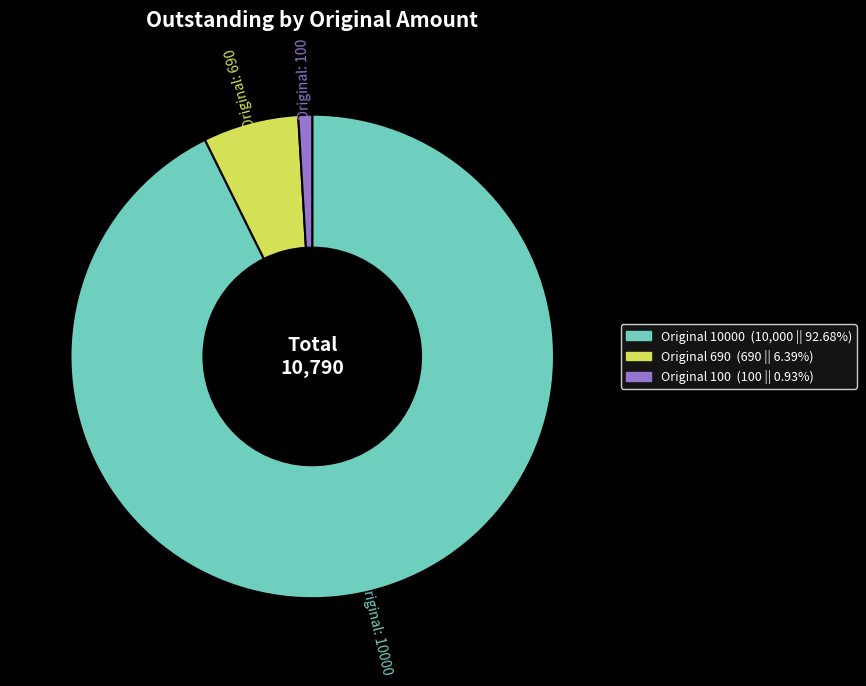

Is there any slice that represents more than half of the pie?

Yes